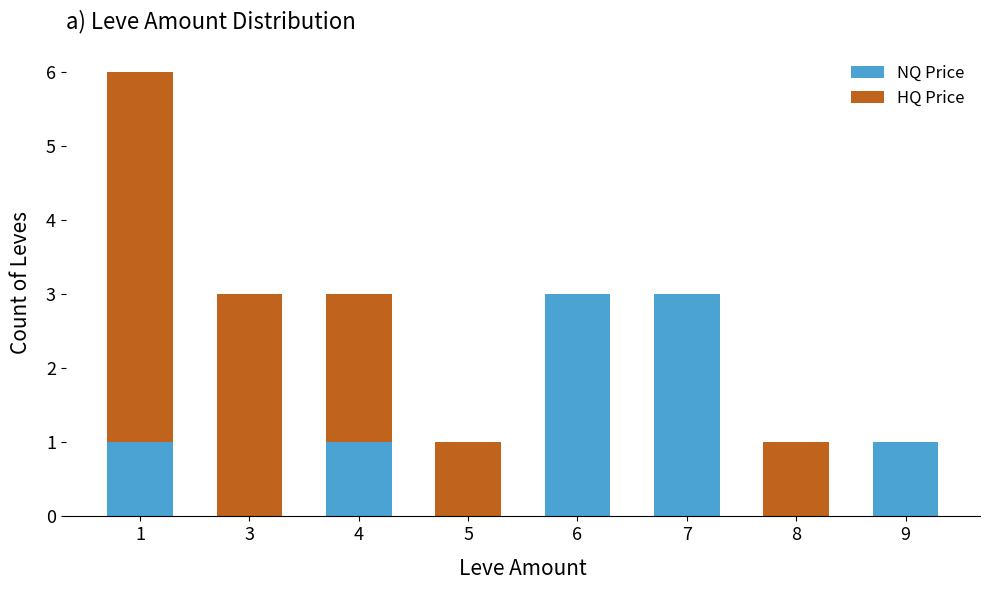

What is the total value across all series at 4?

3